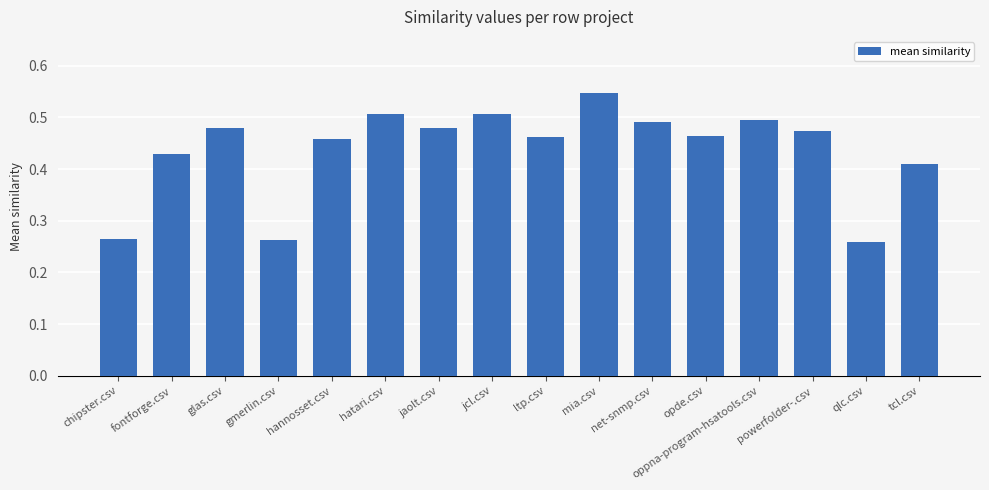

Which has a higher value, tcl.csv or opde.csv?

opde.csv